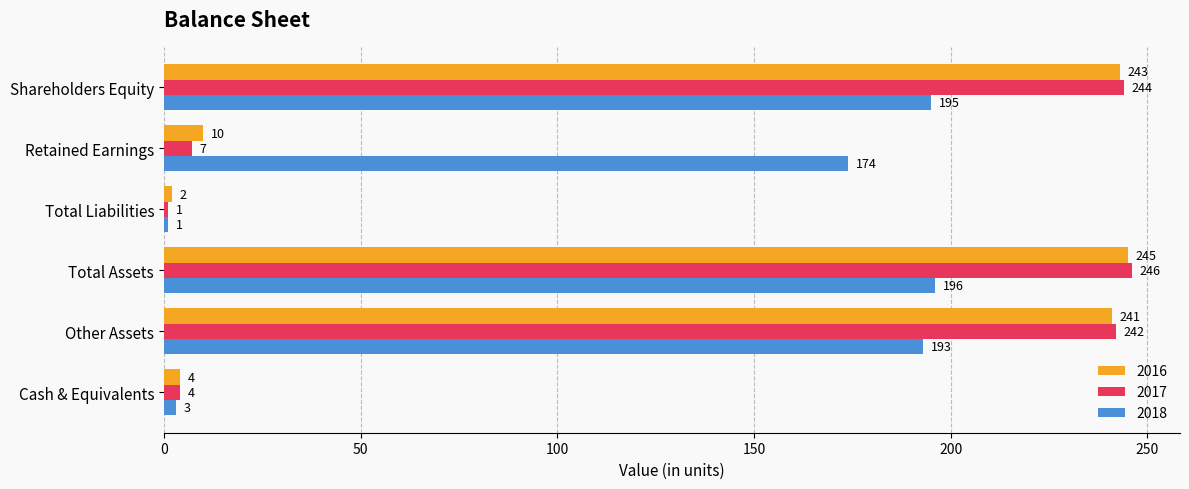

What is the difference between the 2016 values at Total Assets and Other Assets?

4